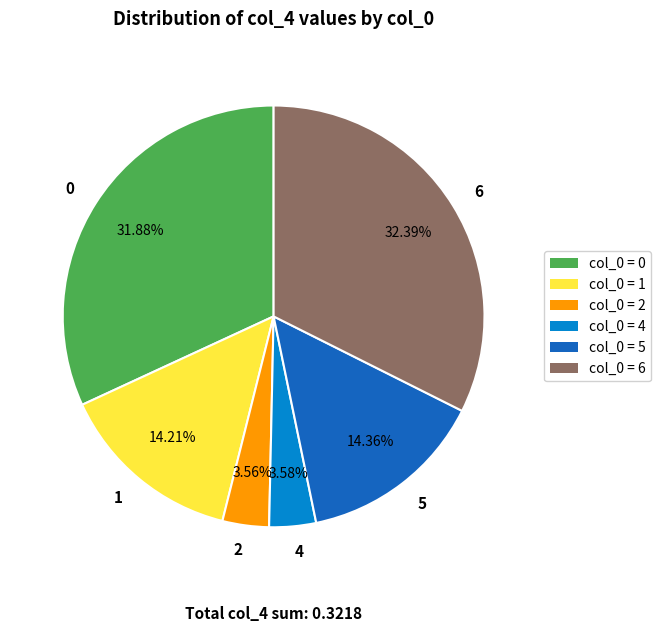

Does 4 represent more than half of the total?

No